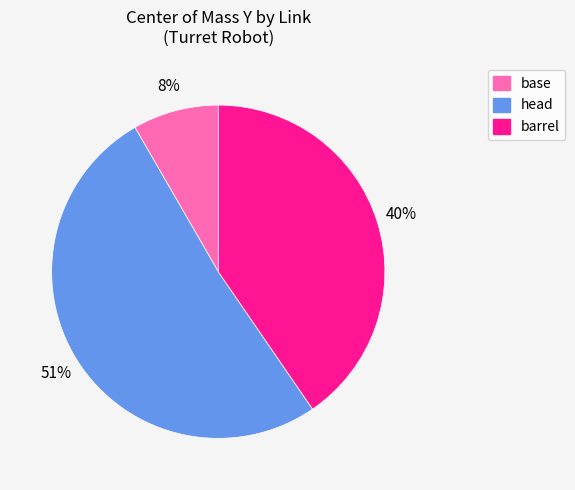

How many segments does this pie chart have?

3